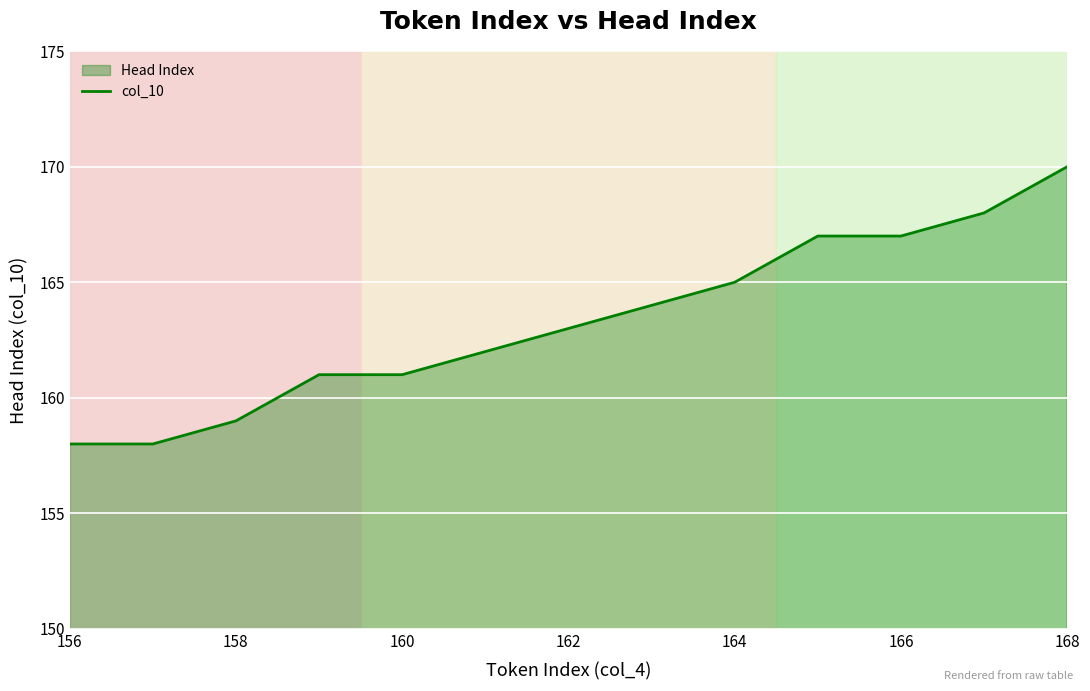

What is the change in value from 158 to 168?

+11